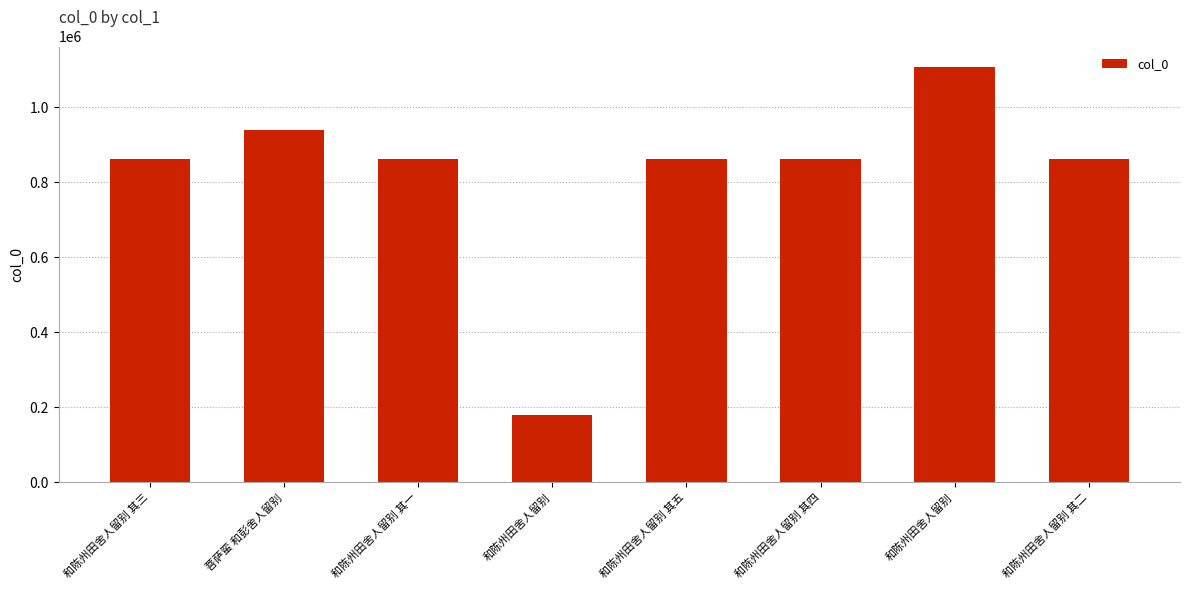

Which label corresponds to the smallest value in the chart?

和陈州田舍人留别